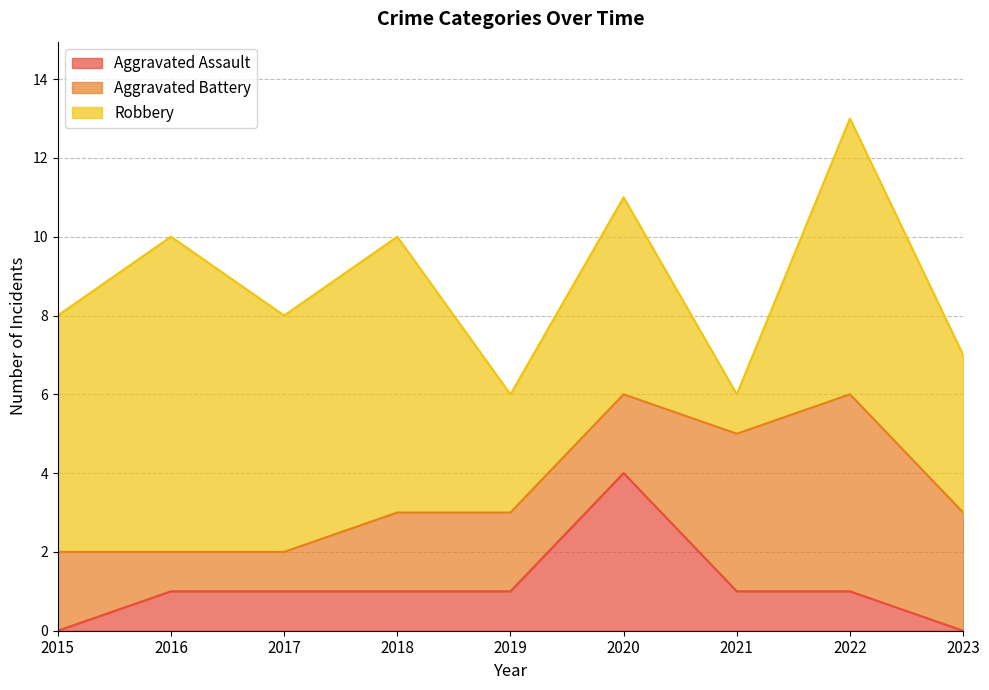

How many interior local peaks does the Robbery series have?

4